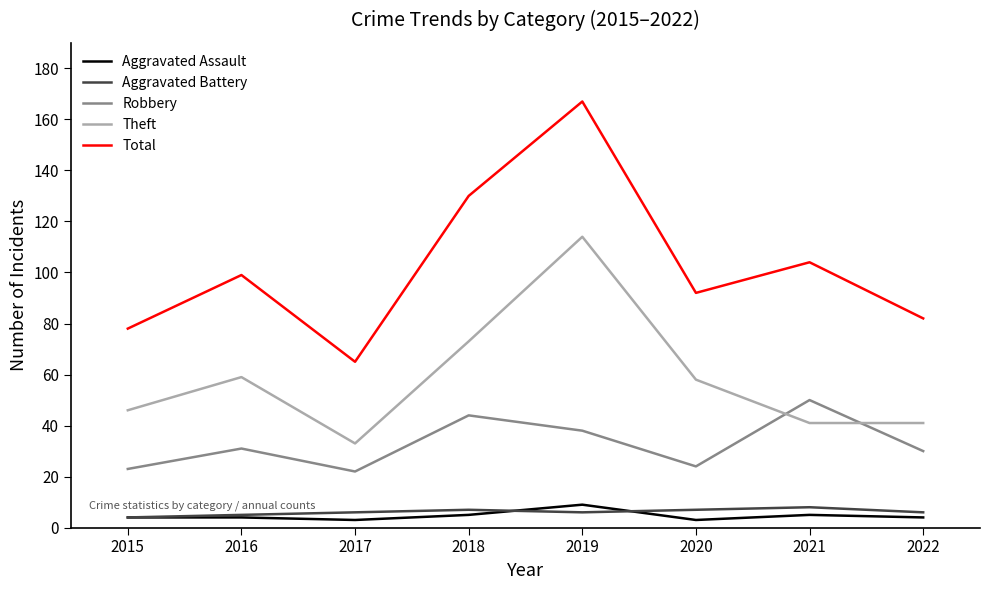

In Robbery, how many points are higher than both neighbors (excluding endpoints)?

3